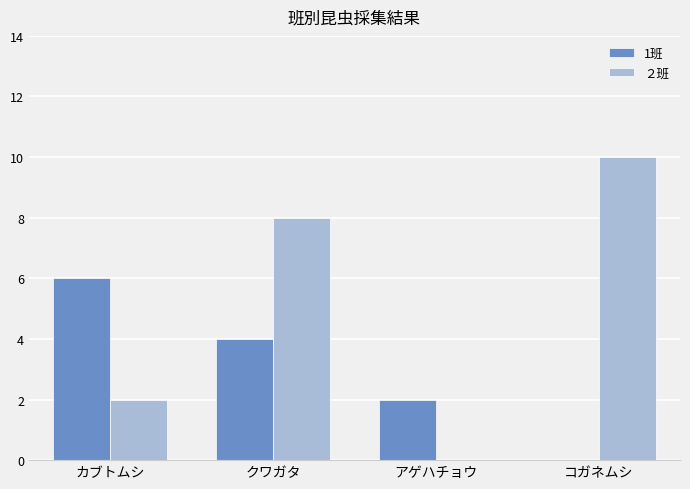

The value of 1班 at アゲハチョウ is 1. True or false?

False